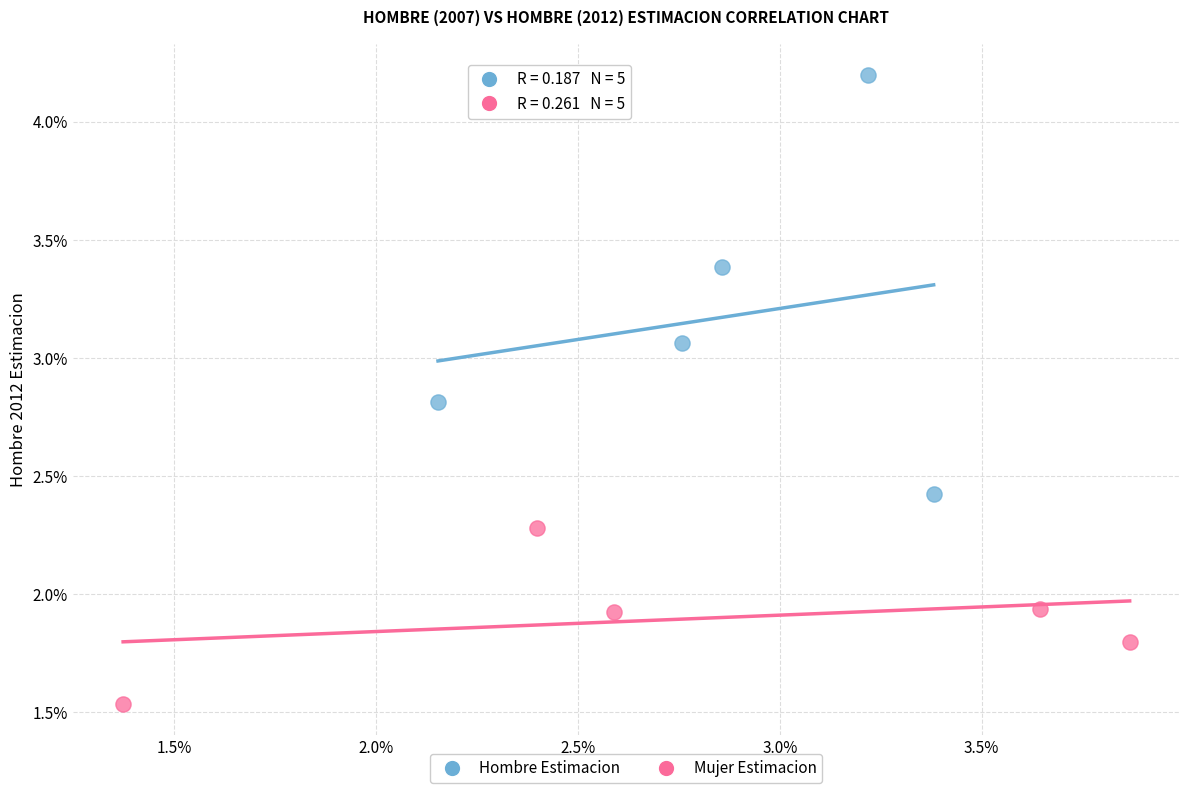

What are all the series names shown in the legend?

Hombre Estimacion, Mujer Estimacion